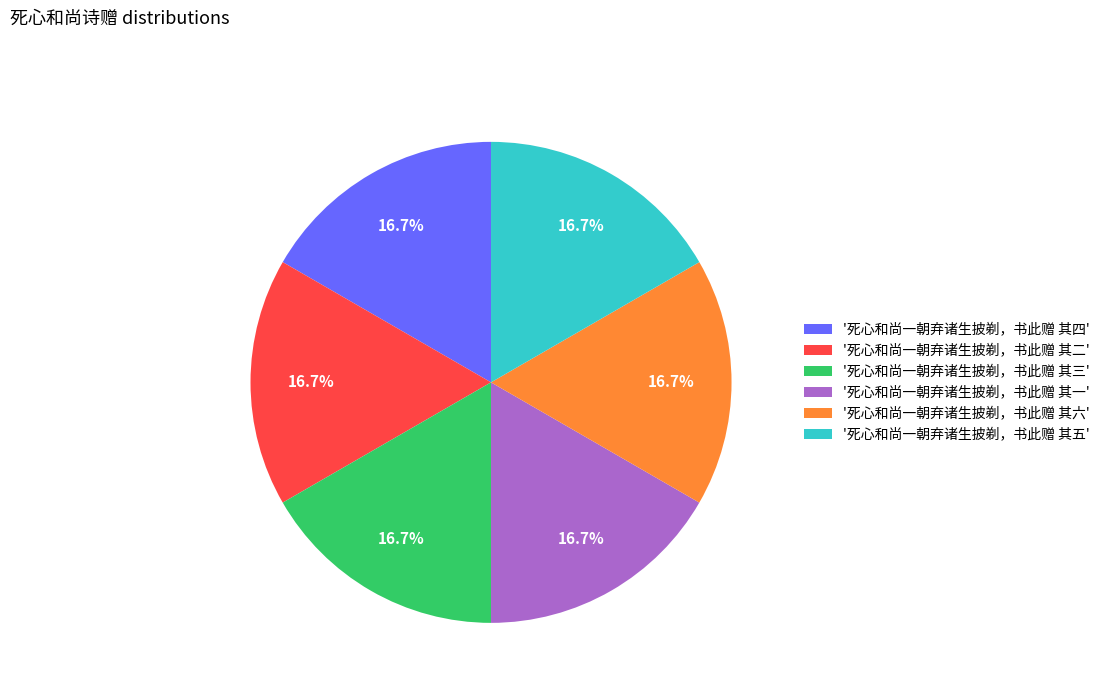

Is there any slice that represents more than half of the pie?

No